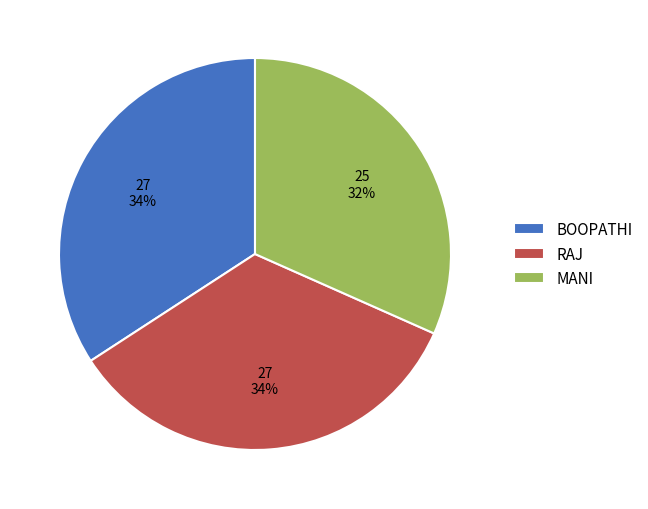

To the nearest percent, what portion does MANI represent?

32%